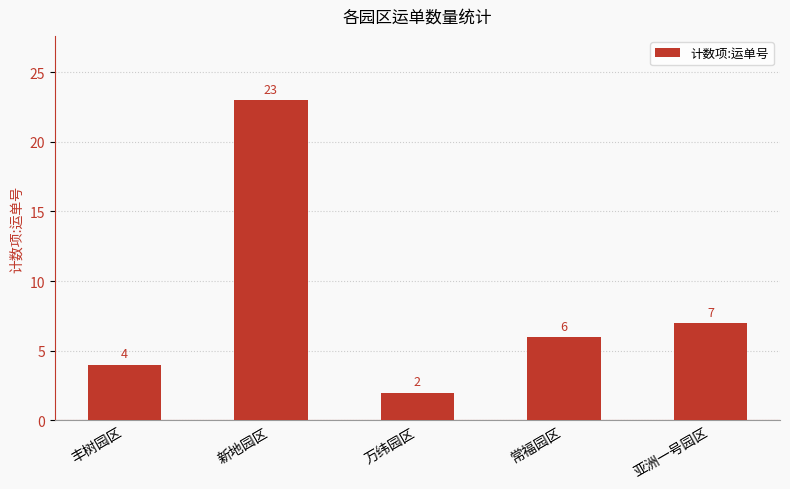

What is the sum of all values?

42